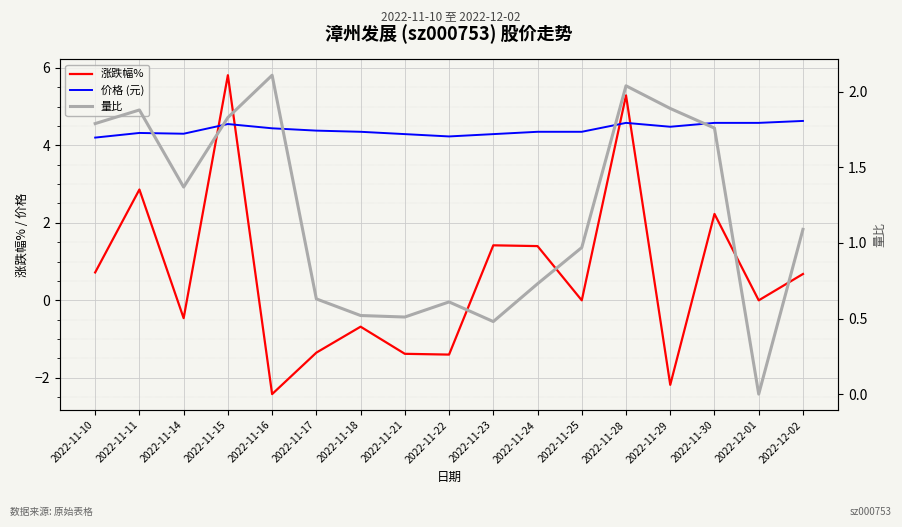

Is this an area chart (filled region under the line)?

No